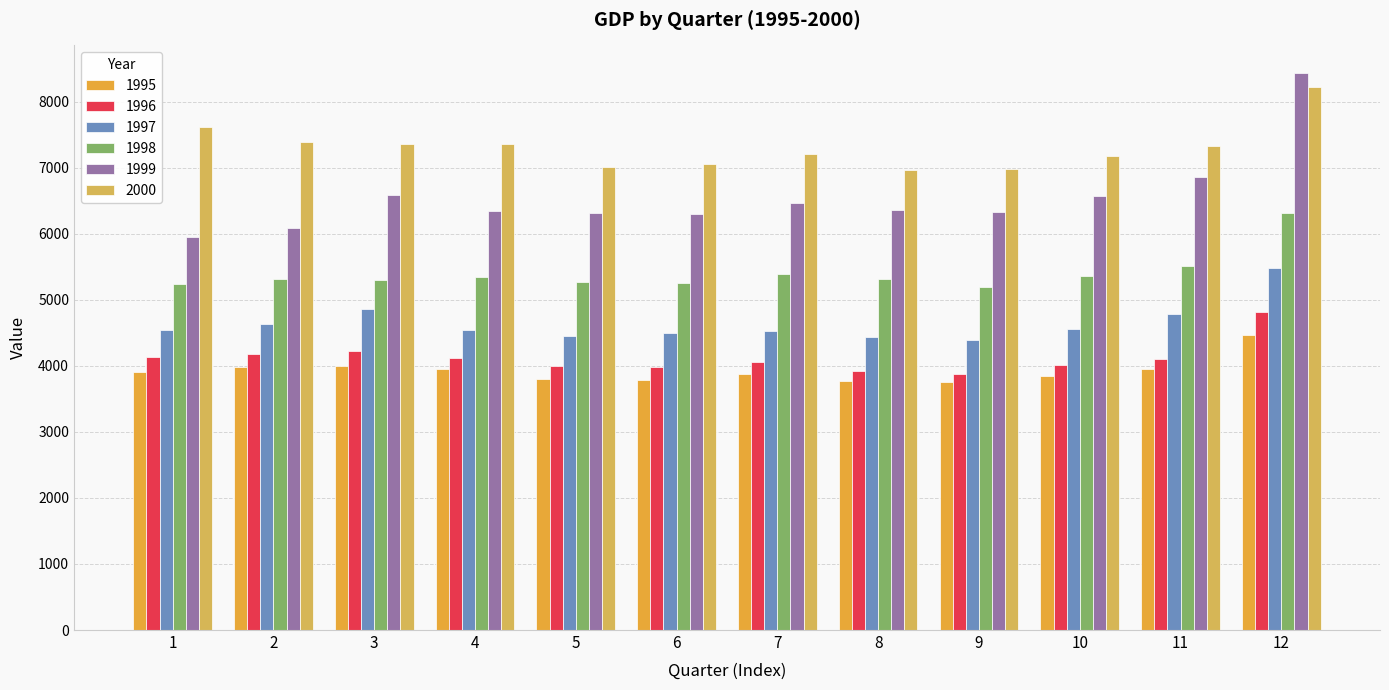

Does the chart contain any negative values?

No